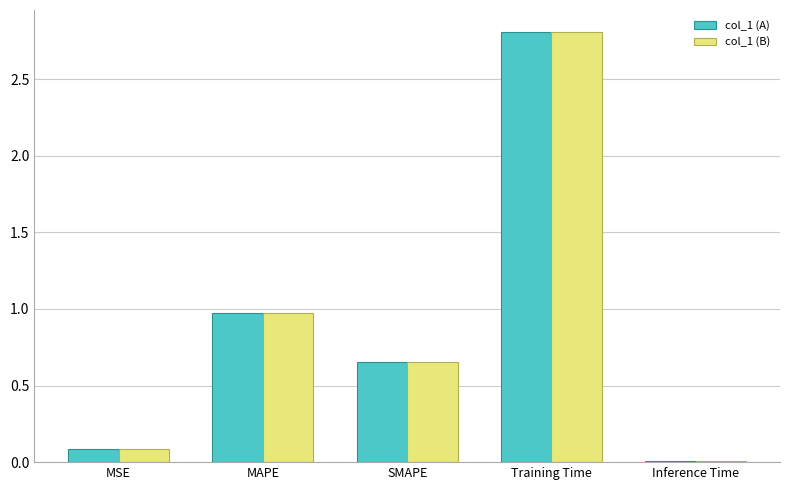

True or false: col_1 (A) has a value of 0.6 at MAPE.

False